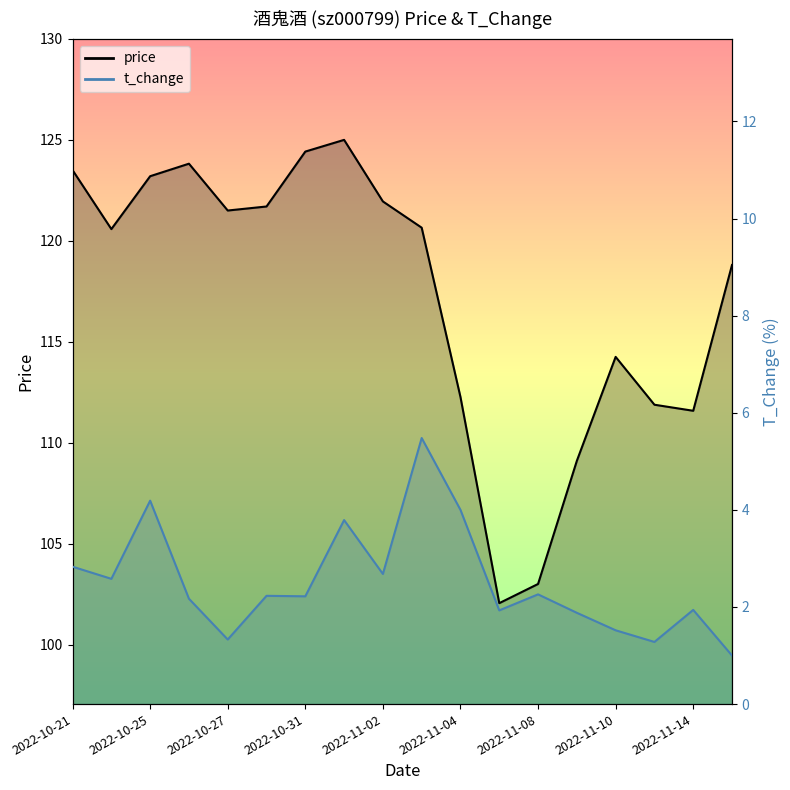

Reading left to right, what are all the values shown in this chart?

price: 2022-10-21=123.5	2022-10-24=120.6	2022-10-25=123.2	2022-10-26=123.8	2022-10-27=121.5	2022-10-28=121.7	2022-10-31=124.4	2022-11-01=125.0	2022-11-02=122.0	2022-11-03=120.7	2022-11-04=112.3	2022-11-07=102.0	2022-11-08=103.0	2022-11-09=109.1	2022-11-10=114.2	2022-11-11=111.9	2022-11-14=111.6	2022-11-15=118.8
t_change: 2022-10-21=2.8	2022-10-24=2.6	2022-10-25=4.2	2022-10-26=2.2	2022-10-27=1.3	2022-10-28=2.2	2022-10-31=2.2	2022-11-01=3.8	2022-11-02=2.7	2022-11-03=5.5	2022-11-04=4.0	2022-11-07=1.9	2022-11-08=2.3	2022-11-09=1.9	2022-11-10=1.5	2022-11-11=1.3	2022-11-14=1.9	2022-11-15=1.0